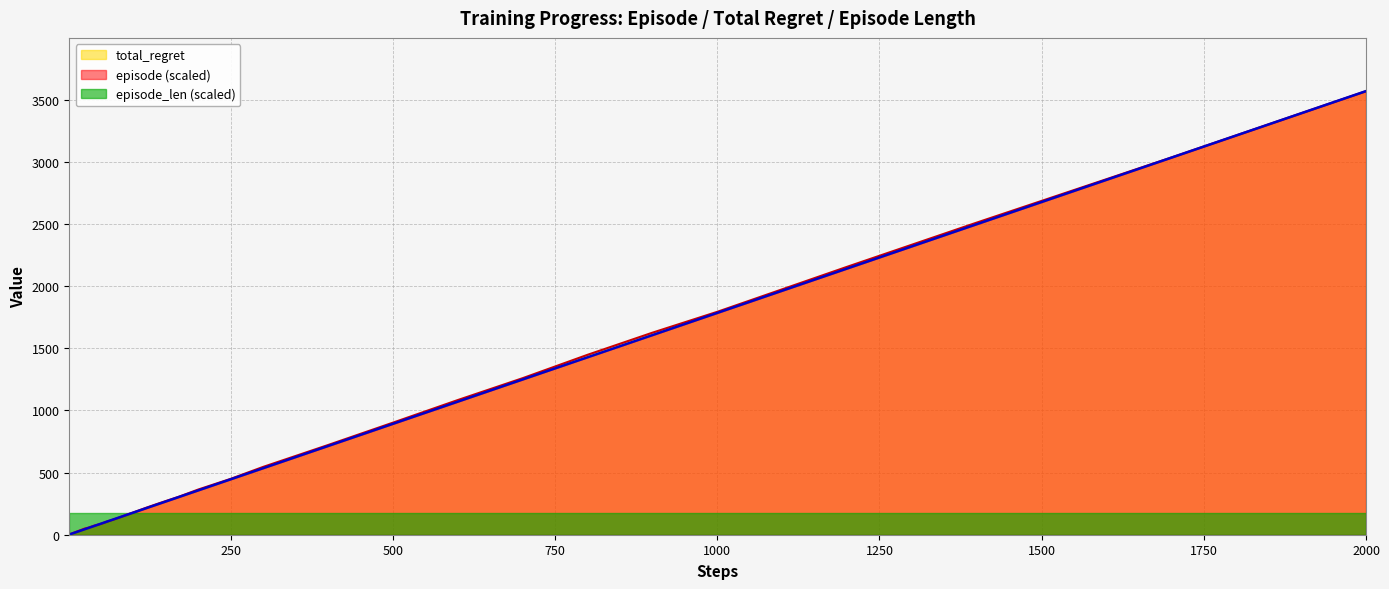

True or false: total_regret has a value of 1394.8 at 500.

False